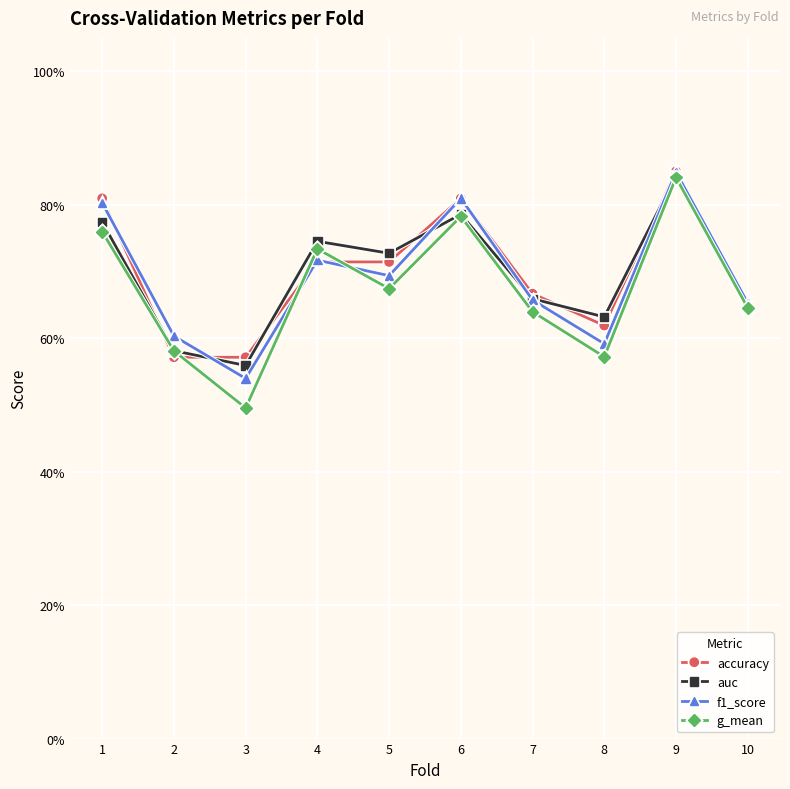

Where do g_mean and f1_score first cross each other?

3 and 4